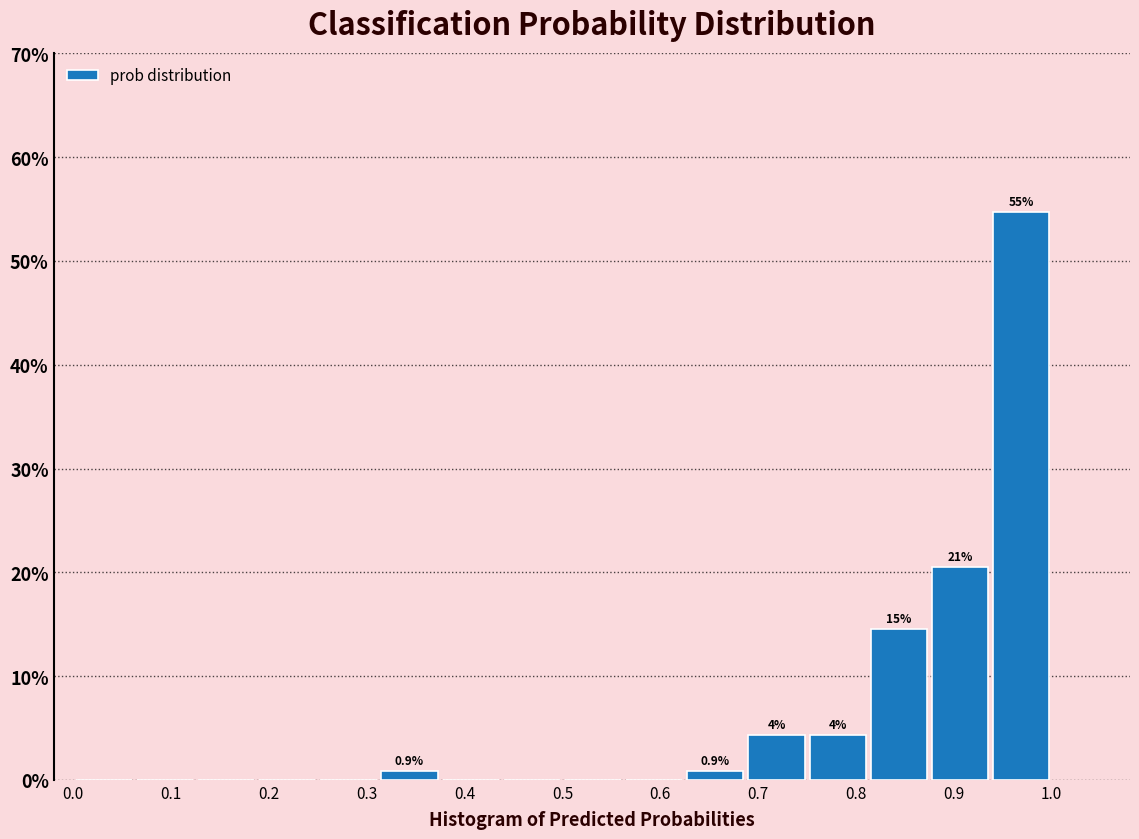

Over which range of the x-axis is the bar tallest?

0.94 to 1.00